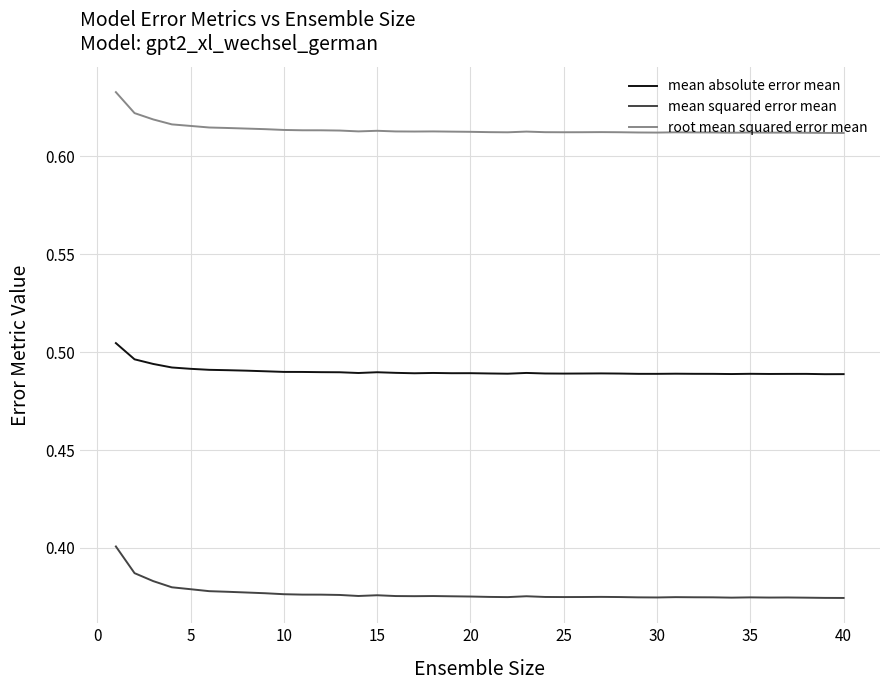

Rank the series by their maximum value, from highest to lowest.

root mean squared error mean, mean absolute error mean, mean squared error mean